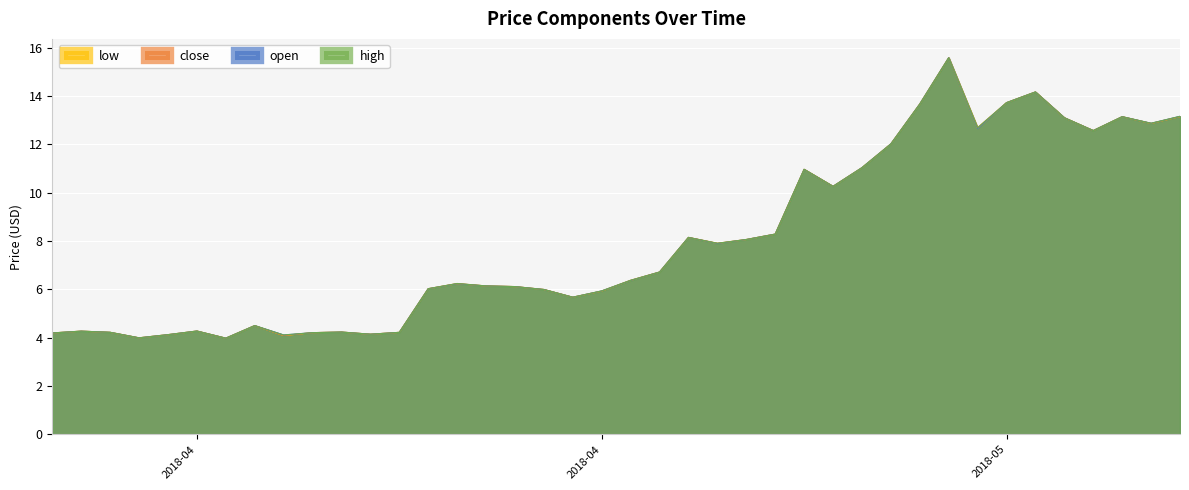

At which category is the sum across all series the highest?

2018-04-29